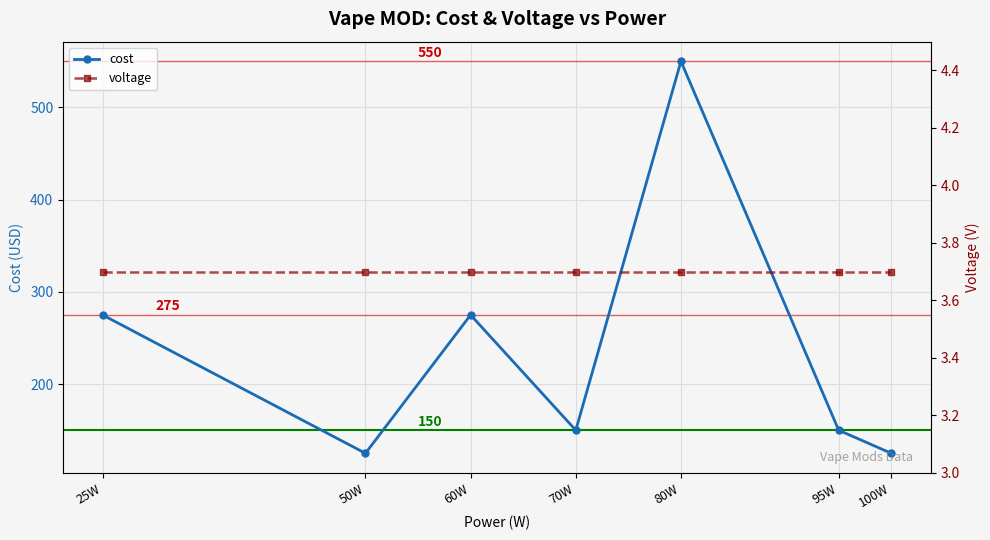

What is the sum of the cost values at 100W and 80W?

675